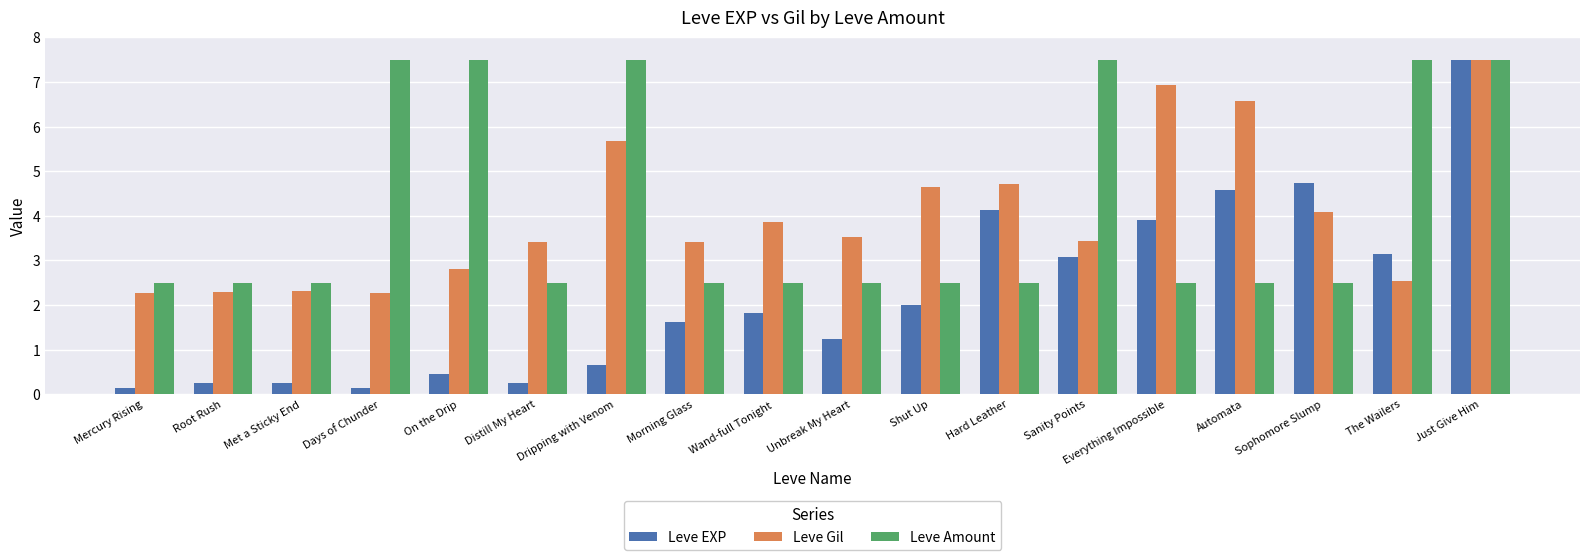

What is the sum of the Leve EXP values at Shut Up and Wand-full Tonight?

3.8